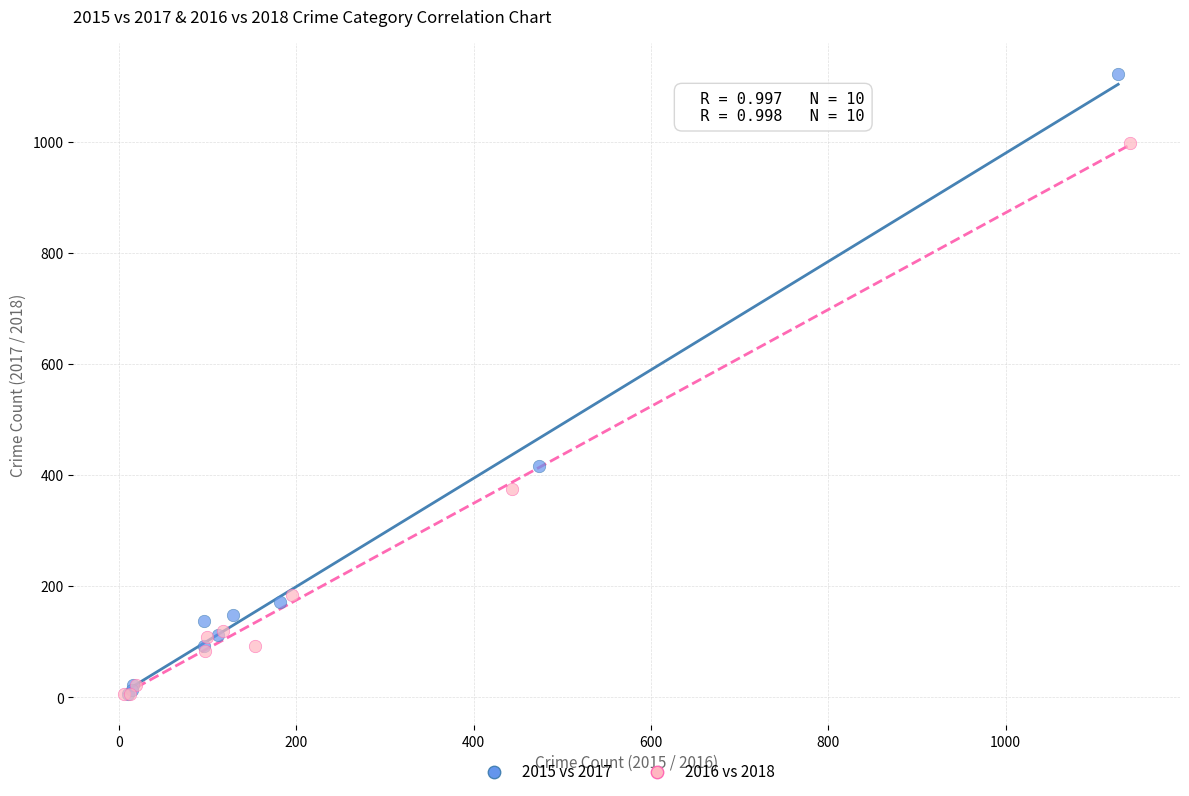

What are all the series names shown in the legend?

2015 vs 2017, 2016 vs 2018